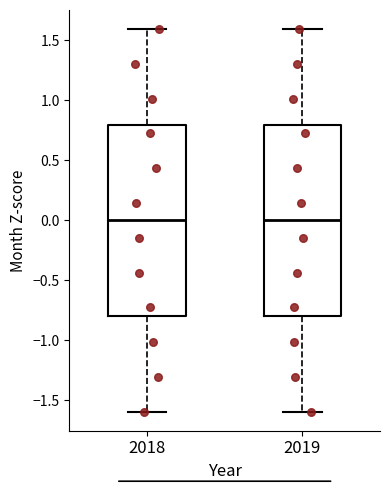

Reading left to right, read every box against the y-axis: the position of its median line, the range the box covers, and the ends of its whiskers. The values are not printed on the chart, so give them approximately, as read against the axis.

2018: median 0.0, box -0.8 to 0.8, whiskers -1.6 to 1.6
2019: median 0.0, box -0.8 to 0.8, whiskers -1.6 to 1.6